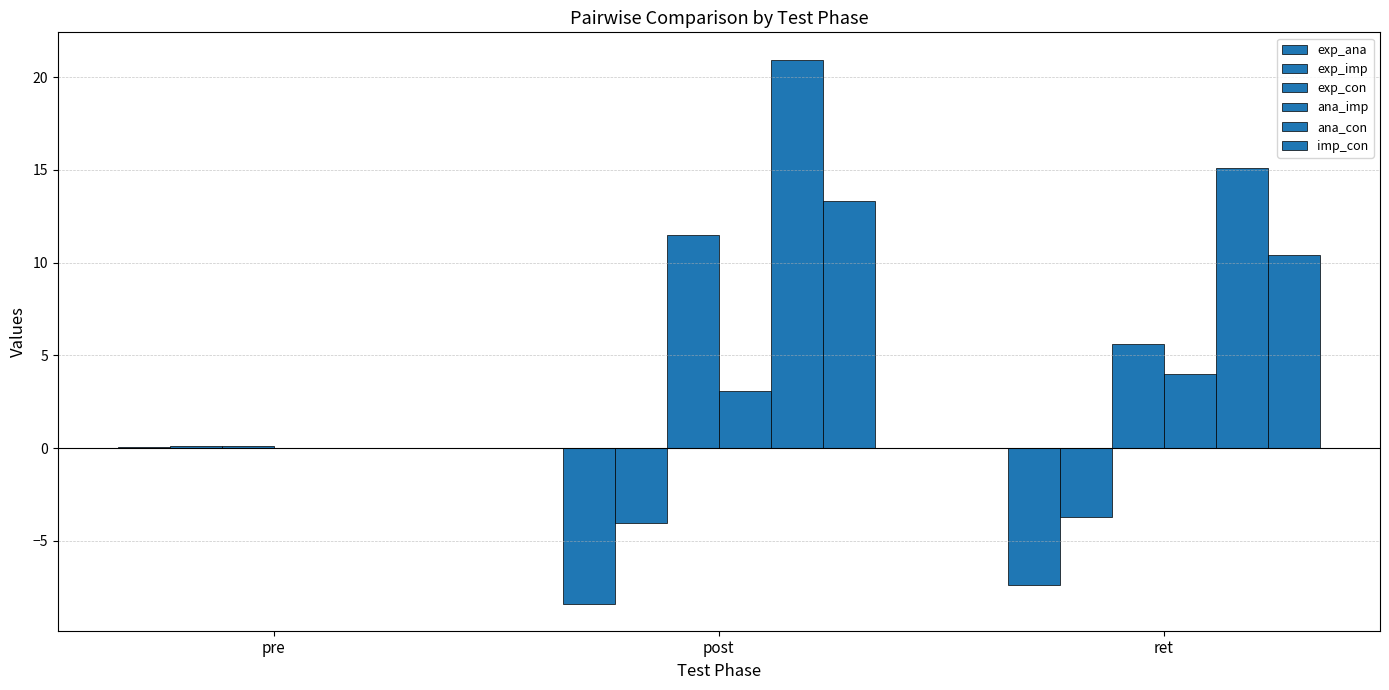

Reading left to right, transcribe all the data shown in this chart.

exp_ana: pre=0.1	post=-8.4	ret=-7.4
exp_imp: pre=0.1	post=-4.0	ret=-3.7
exp_con: pre=0.1	post=11.5	ret=5.6
ana_imp: pre=0.0	post=3.1	ret=4.0
ana_con: pre=0.0	post=20.9	ret=15.1
imp_con: pre=0.0	post=13.3	ret=10.4